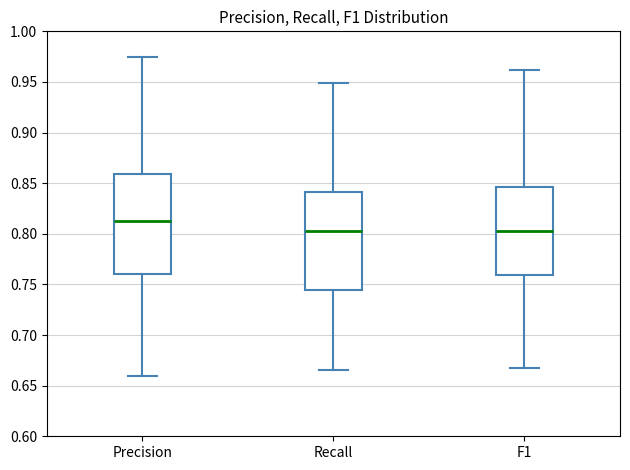

Reading left to right, read every box against the y-axis: the position of its median line, the range the box covers, and the ends of its whiskers. The values are not printed on the chart, so give them approximately, as read against the axis.

Precision: median 0.810, box 0.760 to 0.860, whiskers 0.660 to 0.975
Recall: median 0.805, box 0.745 to 0.840, whiskers 0.665 to 0.950
F1: median 0.805, box 0.760 to 0.845, whiskers 0.670 to 0.960